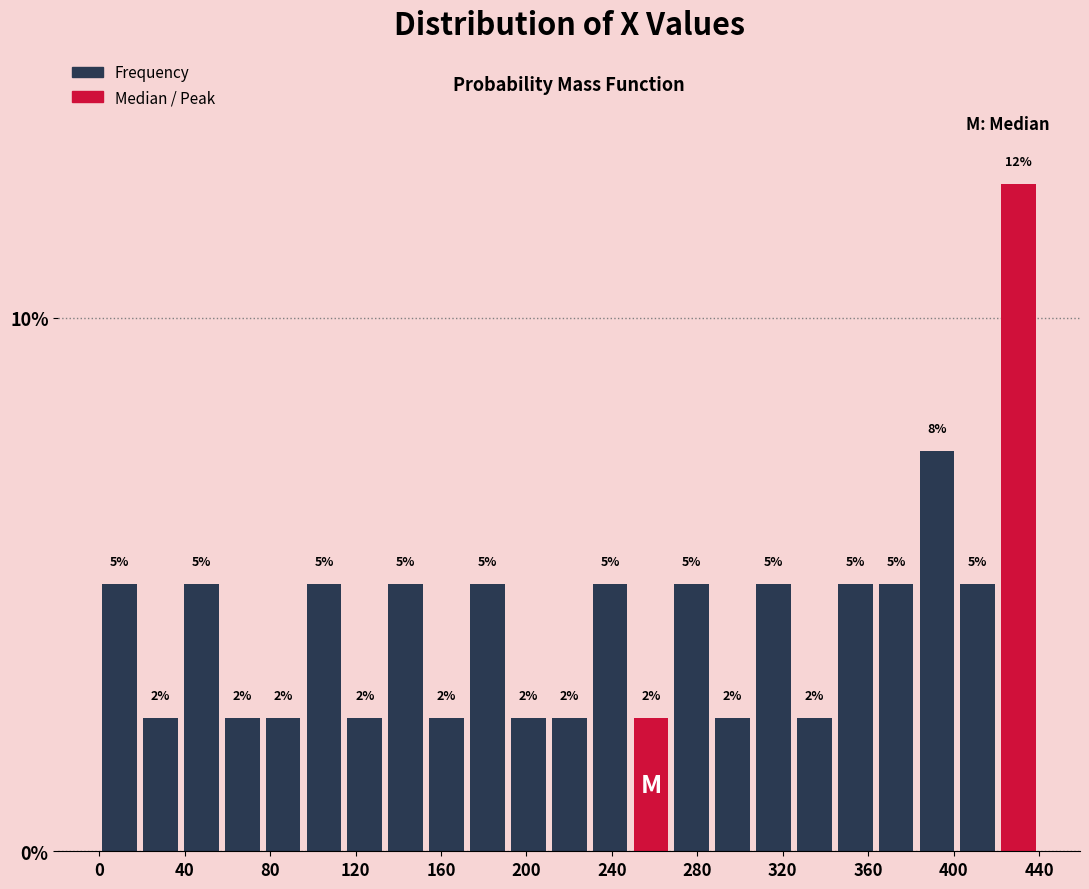

Around what value on the x-axis is the tallest bar? Give the approximate position of its centre, as read against the axis.

430